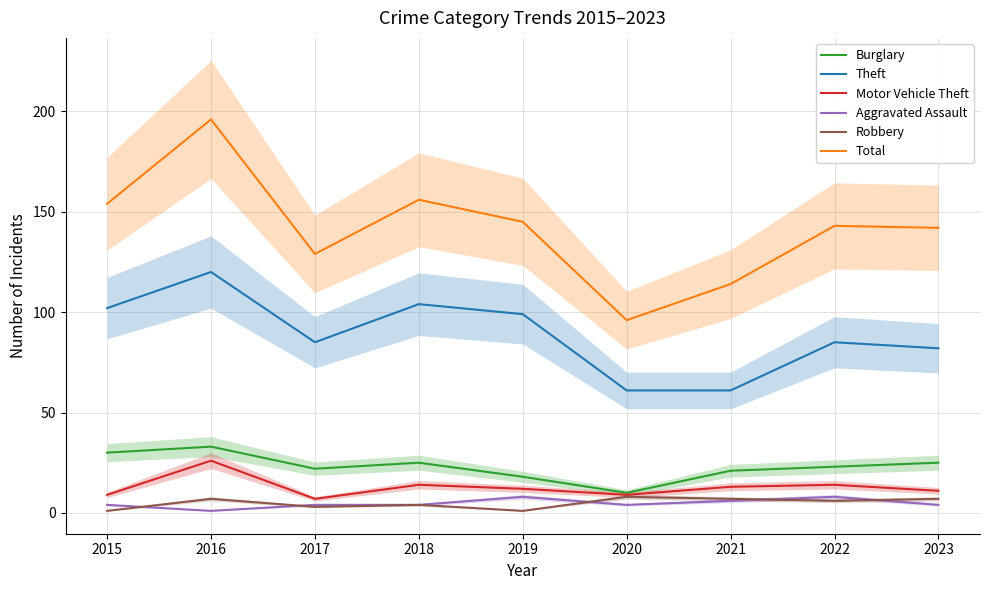

What is the difference between the maximum and minimum values in the Motor Vehicle Theft series?

19